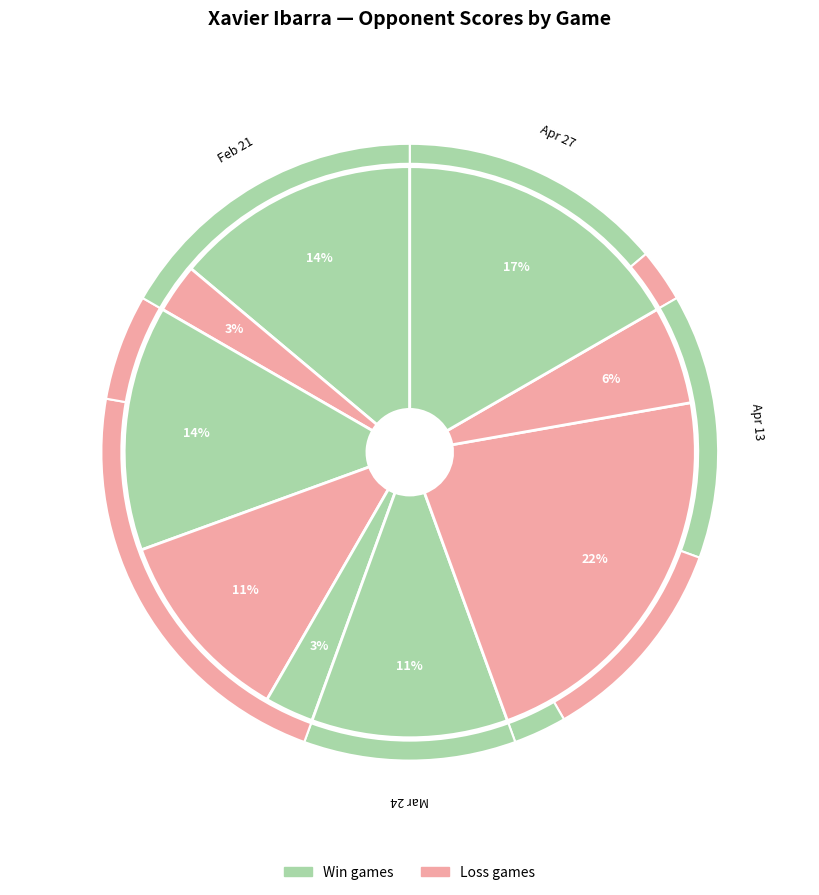

To the nearest percent, what is the average slice percentage?

11%